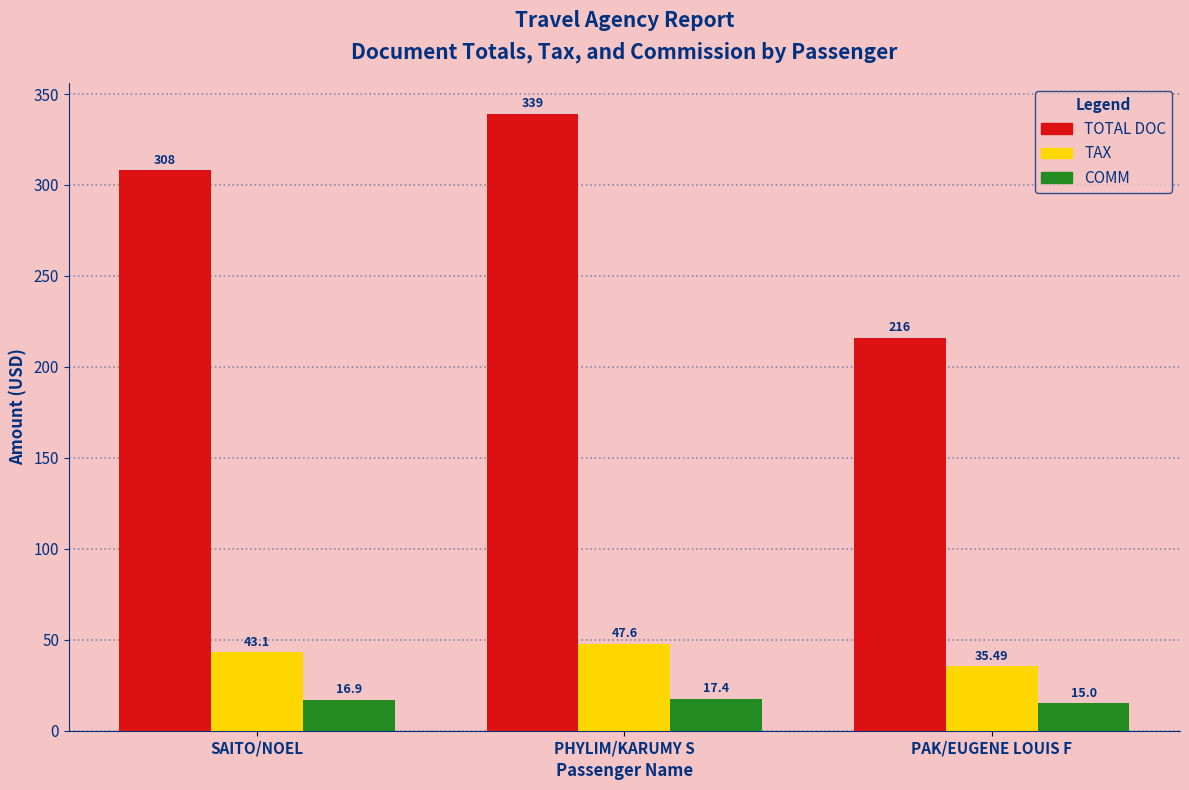

Reading left to right, list all the values displayed in this chart.

TOTAL DOC: SAITO/NOEL=308.0	PHYLIM/KARUMY S=339.0	PAK/EUGENE LOUIS F=216.0
TAX: SAITO/NOEL=43.1	PHYLIM/KARUMY S=47.6	PAK/EUGENE LOUIS F=35.5
COMM: SAITO/NOEL=16.9	PHYLIM/KARUMY S=17.4	PAK/EUGENE LOUIS F=15.0